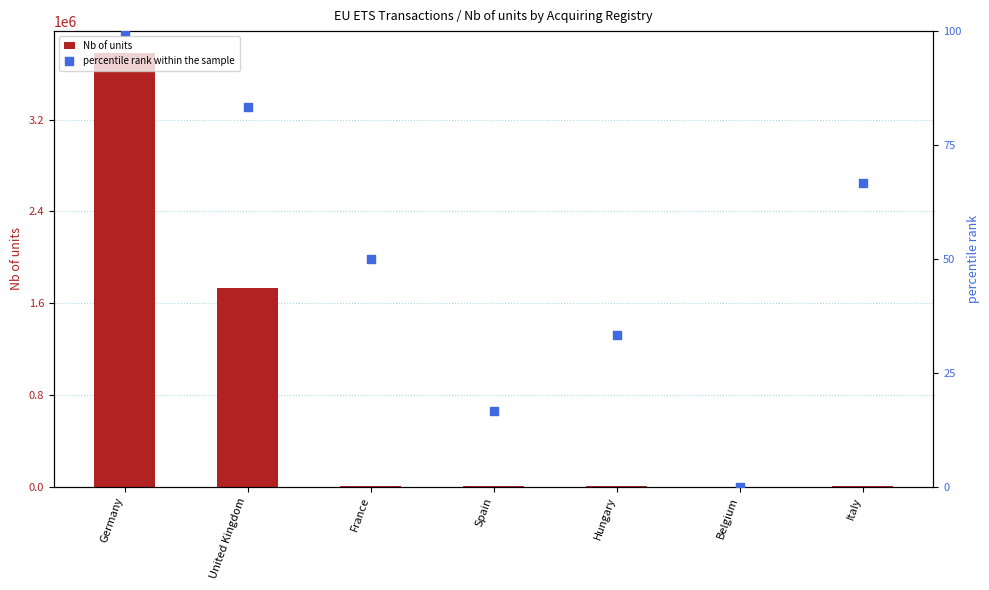

Which series has the largest Y range (max minus min)?

Nb of units